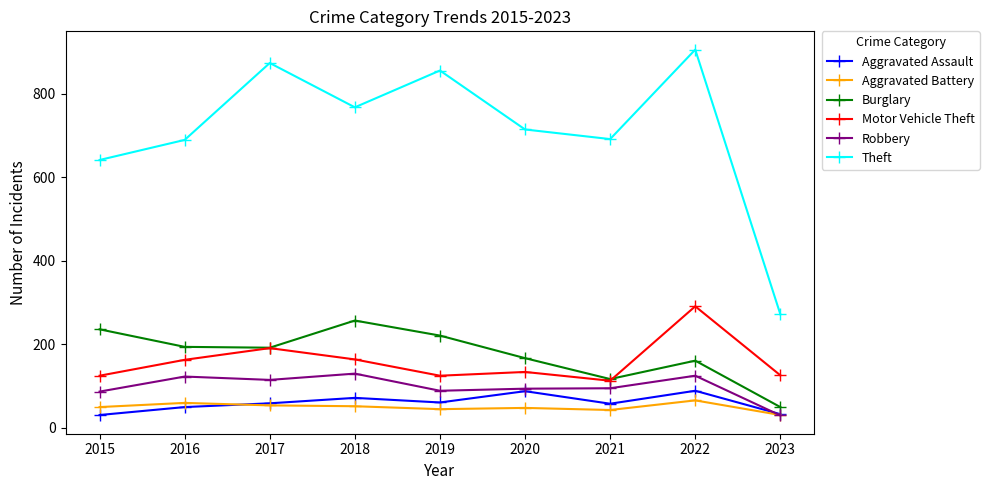

True or false: Aggravated Assault has a value of 50 at 2016.

True